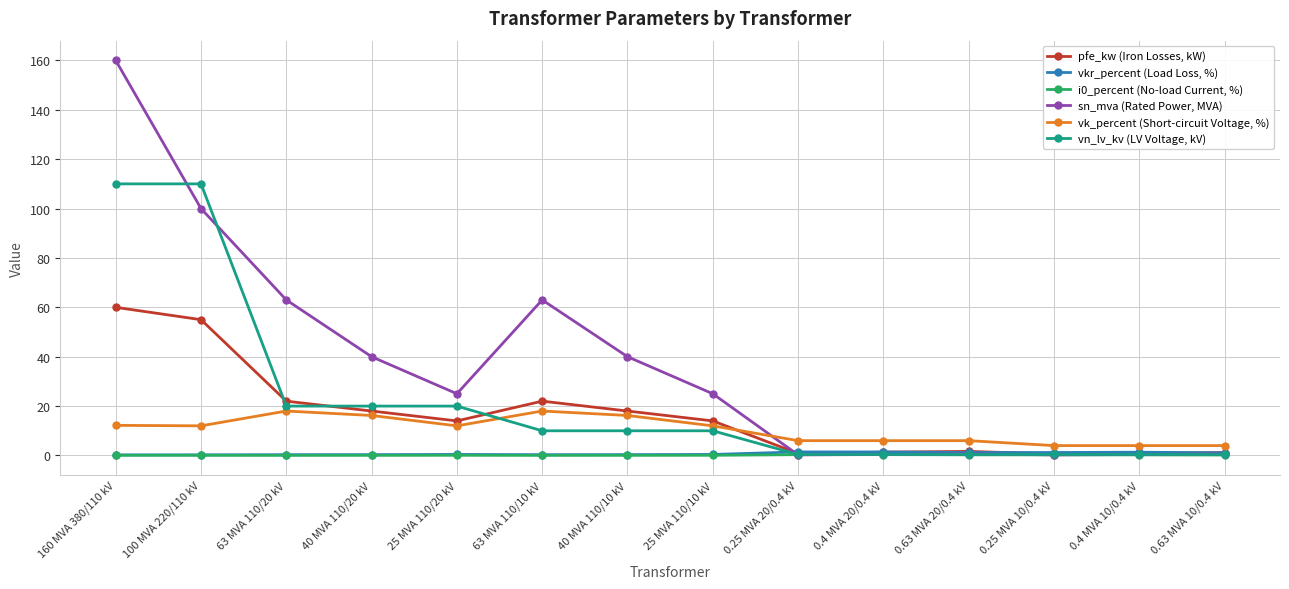

What is the greatest value displayed?

160.0